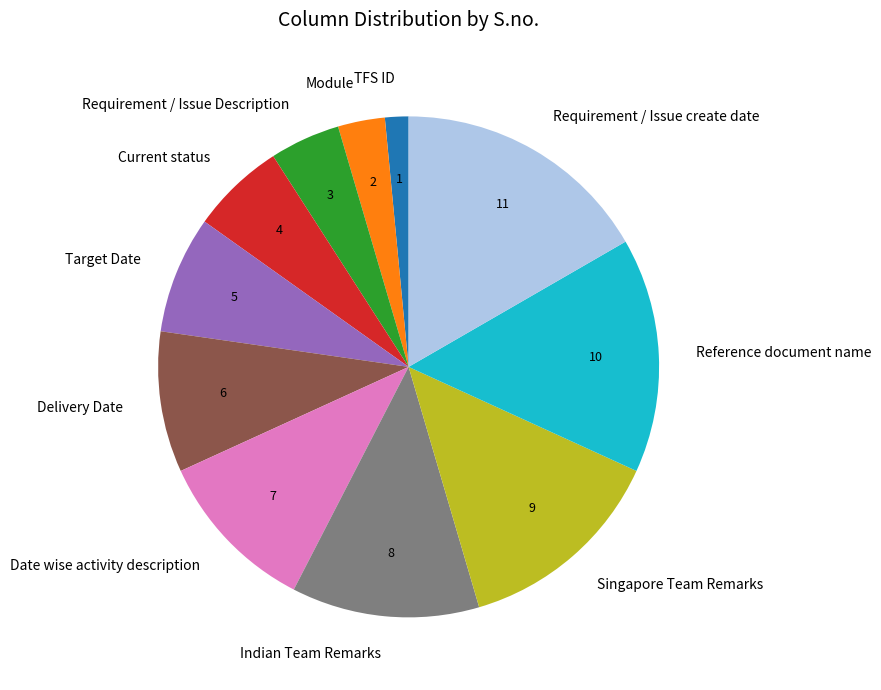

Is there a majority slice in this chart?

No